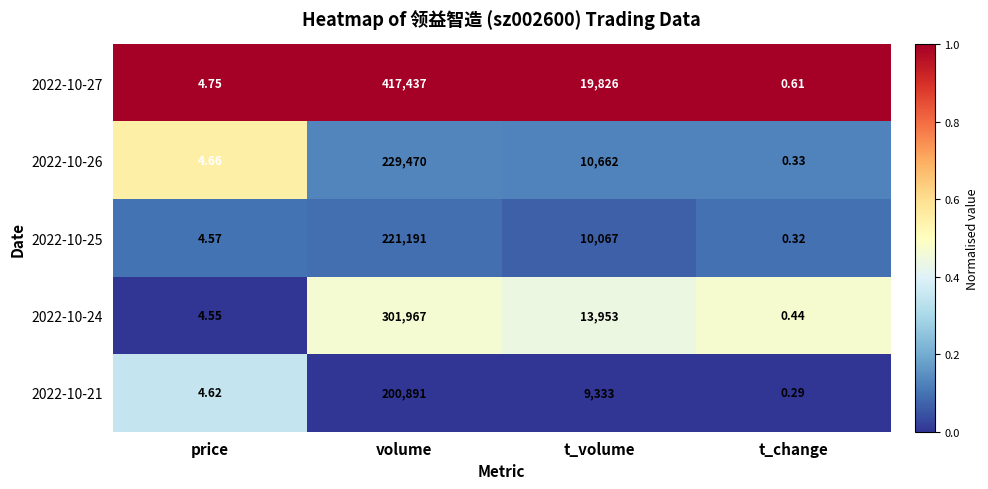

Which category has the lowest value across all series?

t_change